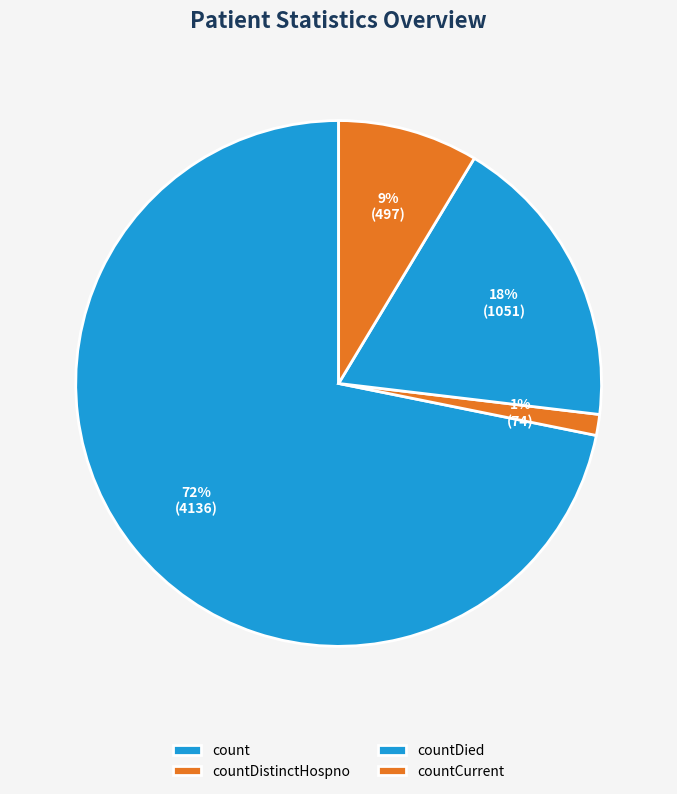

Is it true that count is 58% of the pie?

False